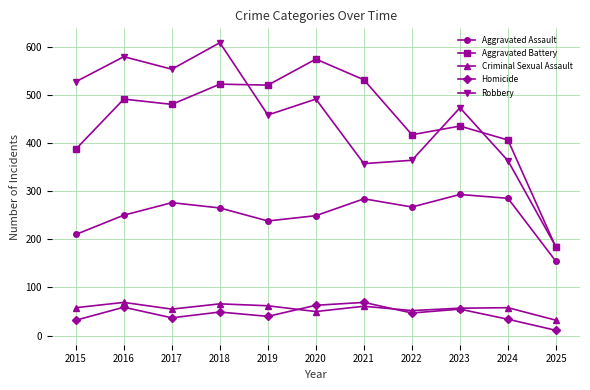

Which category has the lowest value in the Criminal Sexual Assault series?

2025